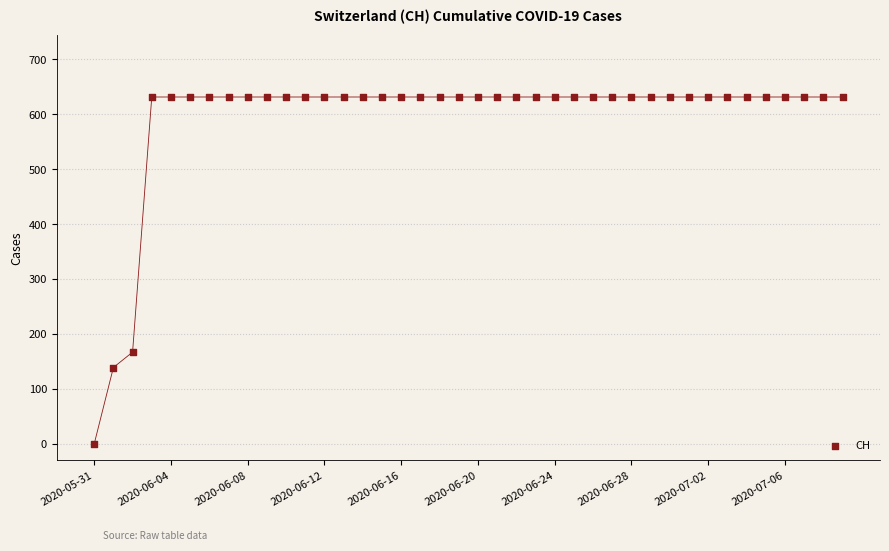

What Y value in the scatter plot is closest to 315?

167